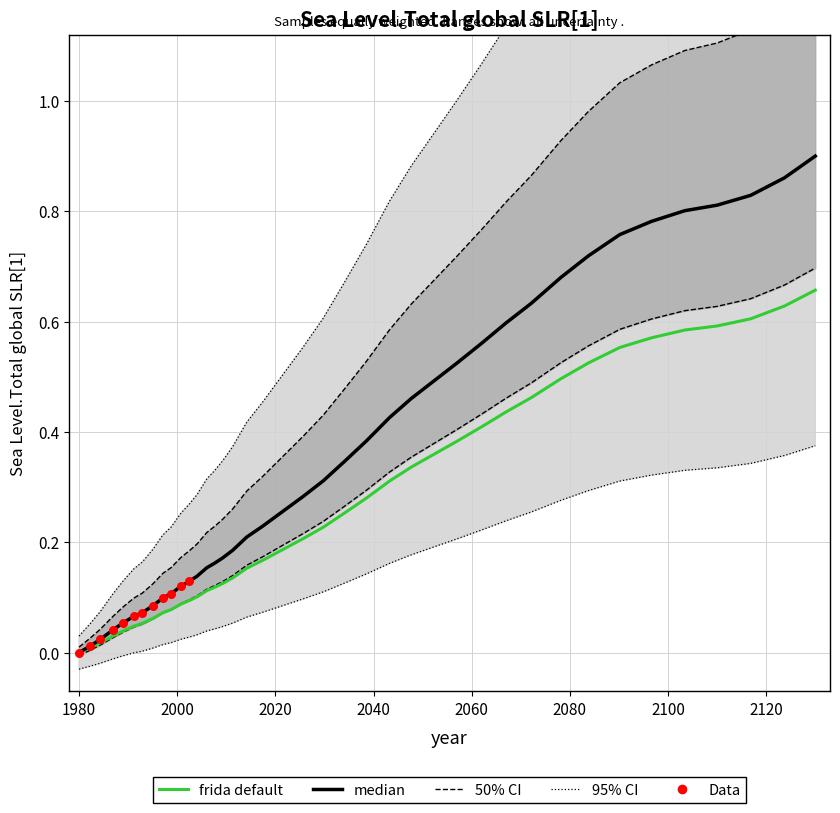

What is the change in value from 180.2 to 285.7?

+0.5